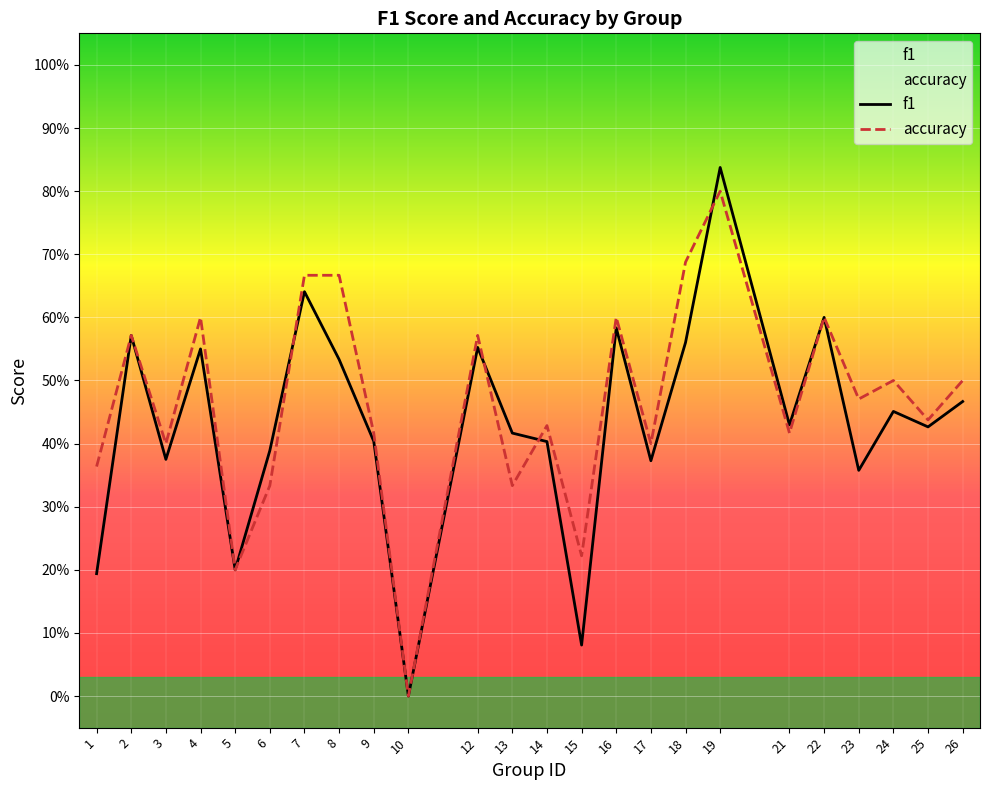

Where do accuracy and f1 first cross each other?

6 and 7